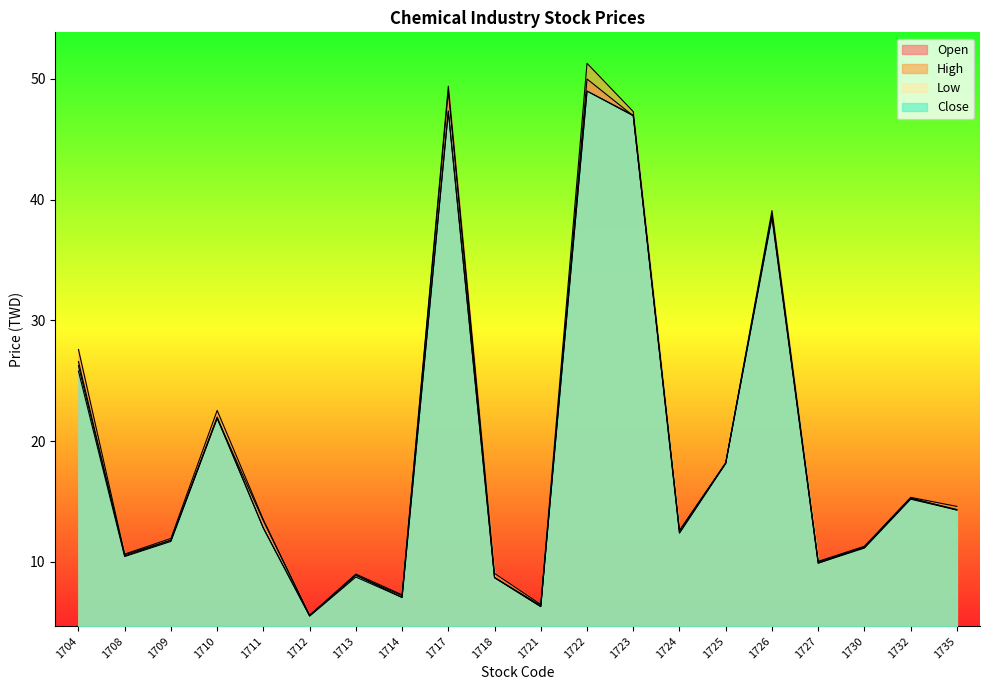

Which category has the lowest value in the Close series?

1712